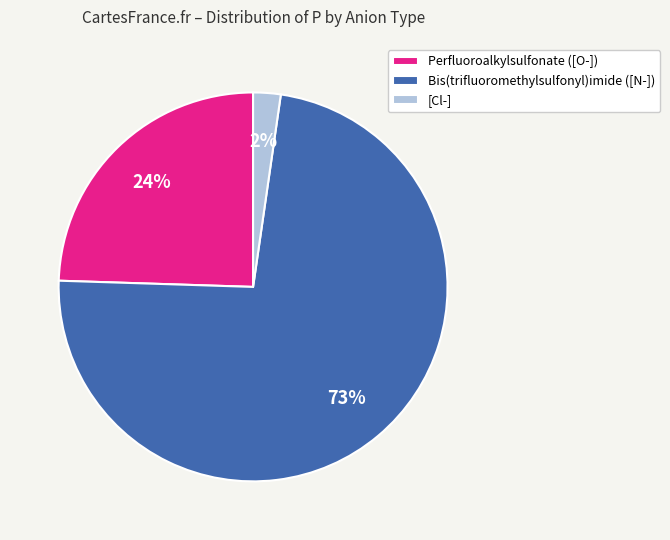

True or false: [Cl-] accounts for 2% of the total.

True